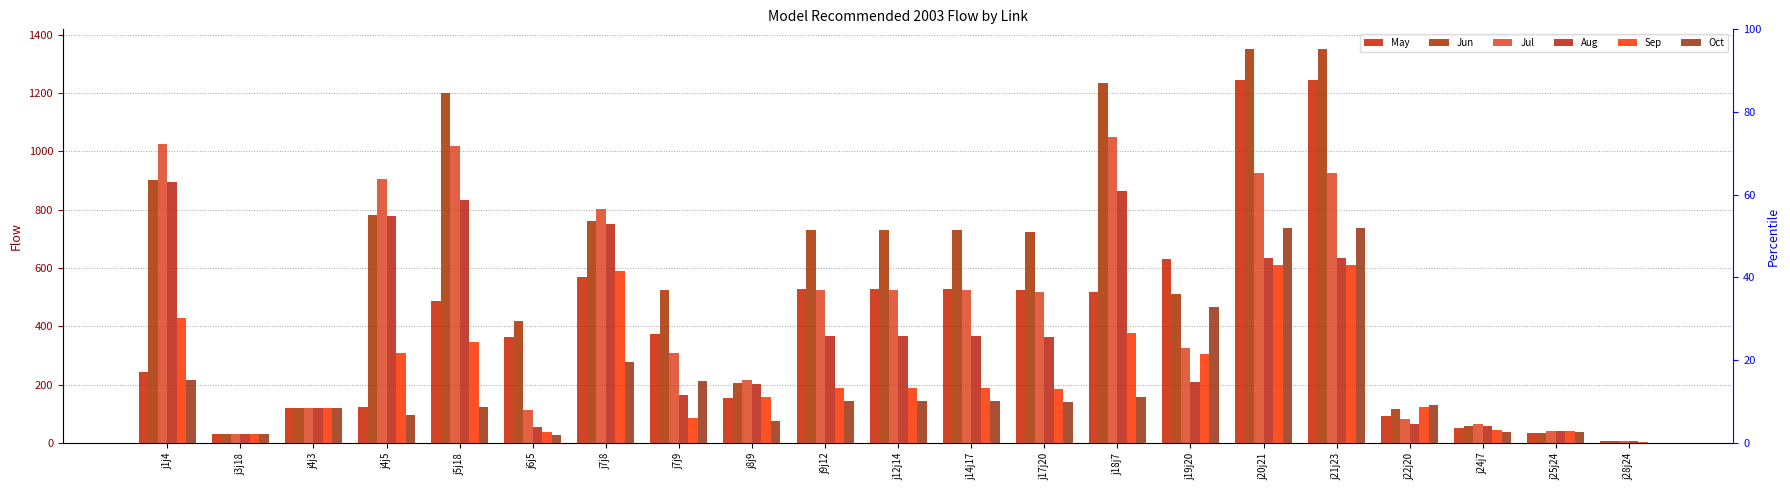

What is the difference between the highest and lowest values at j1j4?

810.2